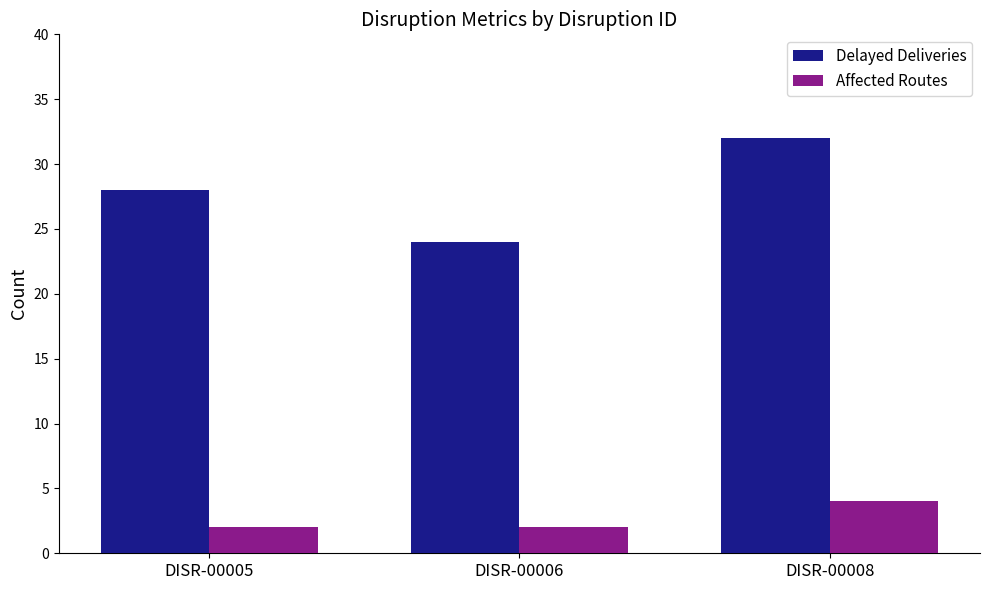

Which series has the largest range (max minus min)?

Delayed Deliveries